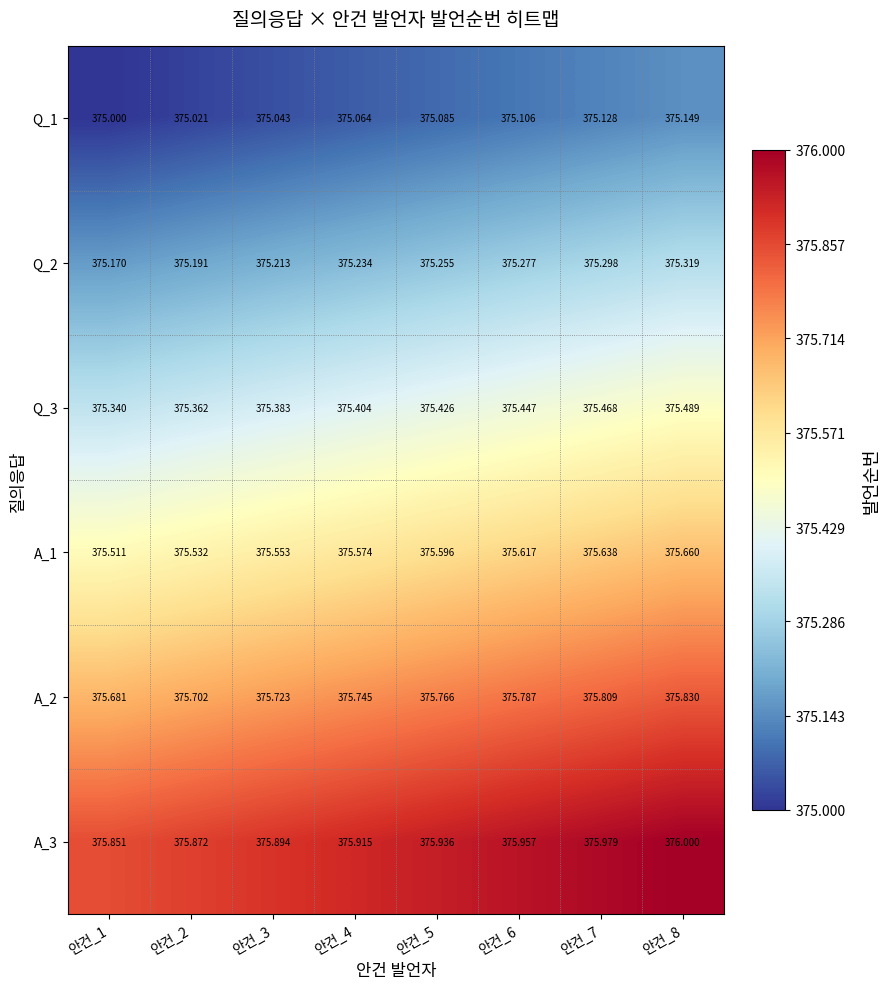

At which category is the sum across all series the highest?

안건_8